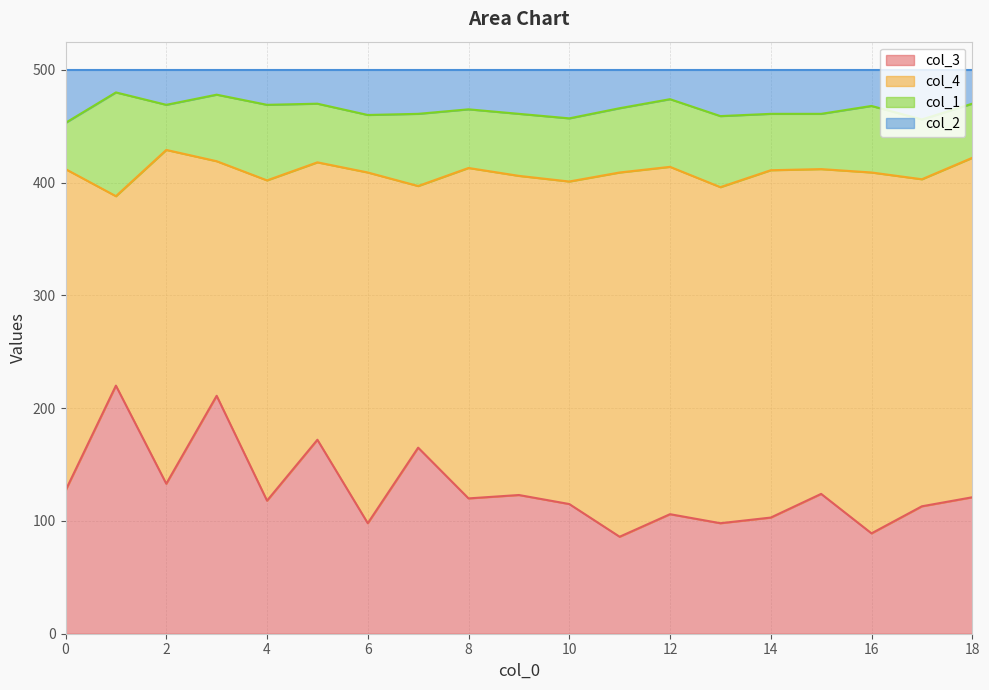

At which category is the sum across all series the highest?

1